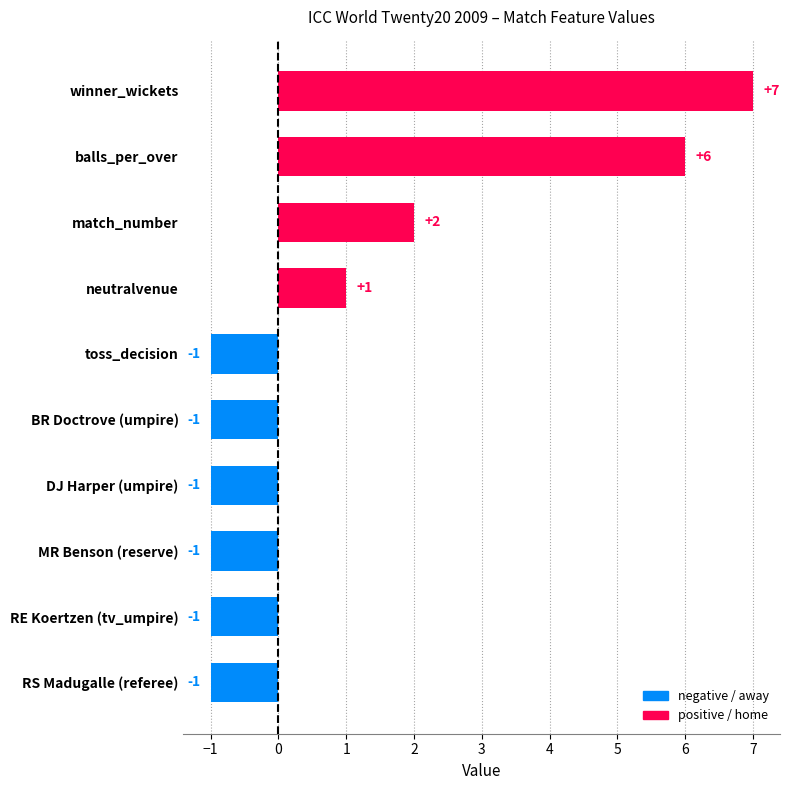

What is the sum of all values?

10